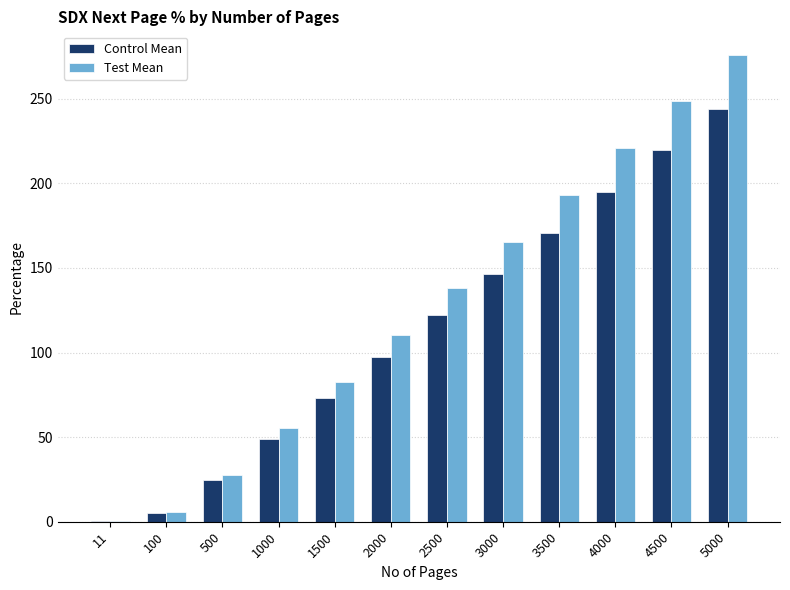

At which category is the sum across all series the highest?

5000